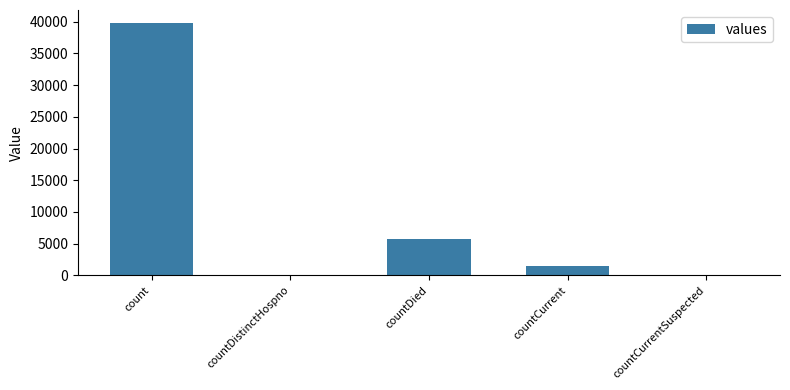

Read the value at countDied, to the nearest 10.

5810